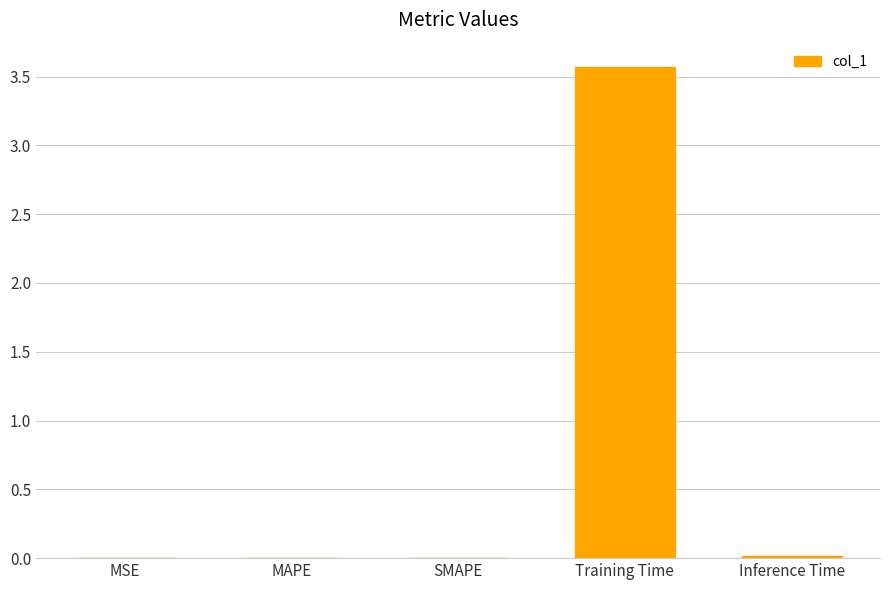

What is the maximum value shown in the chart?

3.6